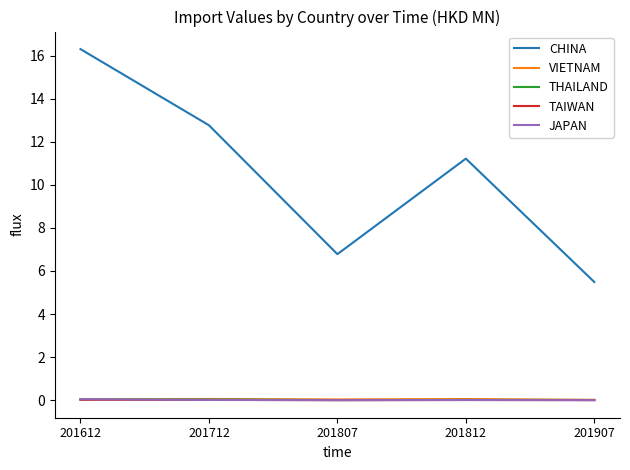

What is the total value across all series at 201907?

5.5